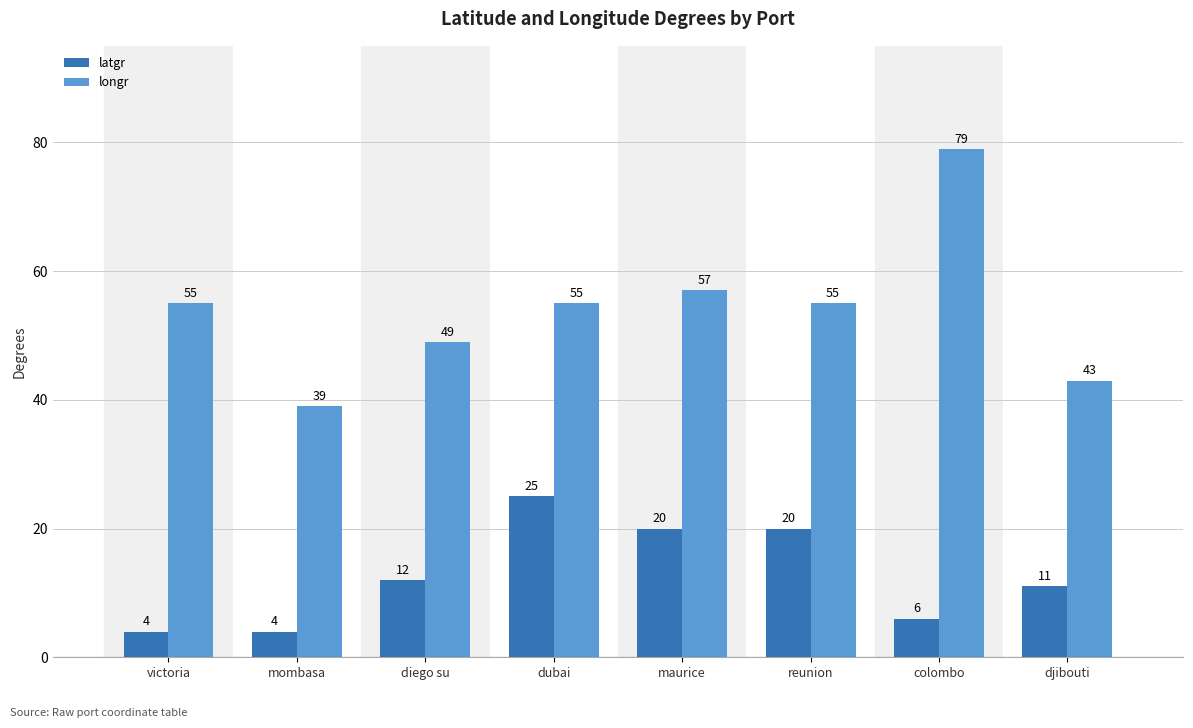

What is the label of the 3rd bar from the right?

reunion